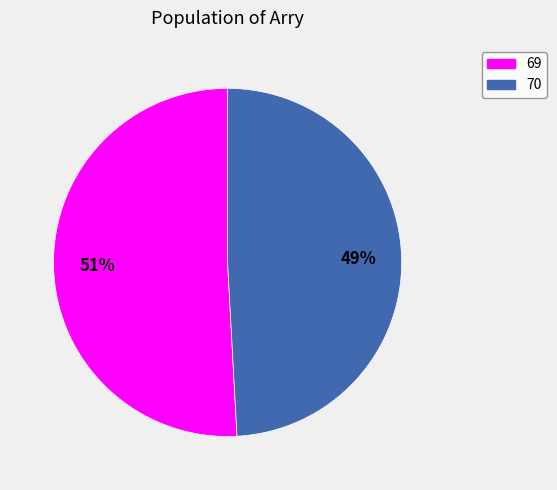

To the nearest percent, what is the average slice percentage?

50%